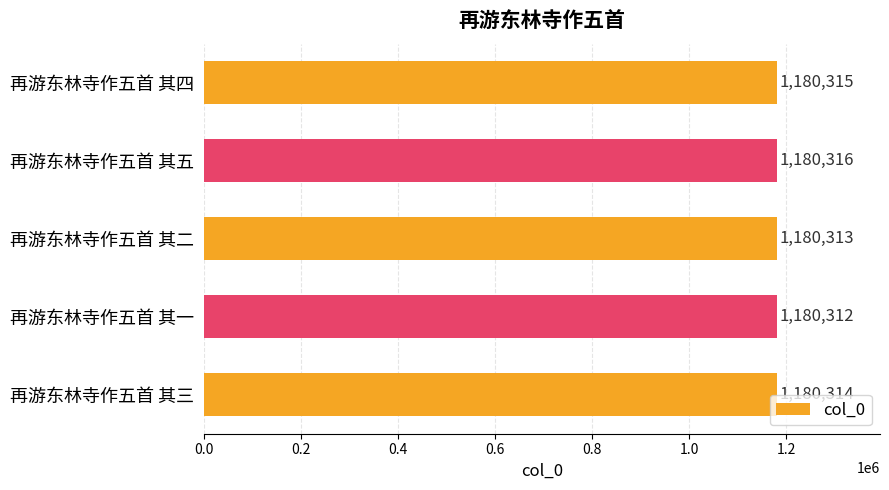

Between 再游东林寺作五首 其二 and 再游东林寺作五首 其三, which is larger?

再游东林寺作五首 其三